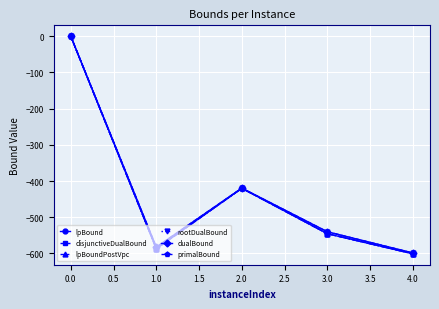

How many lines are shown in the chart?

6